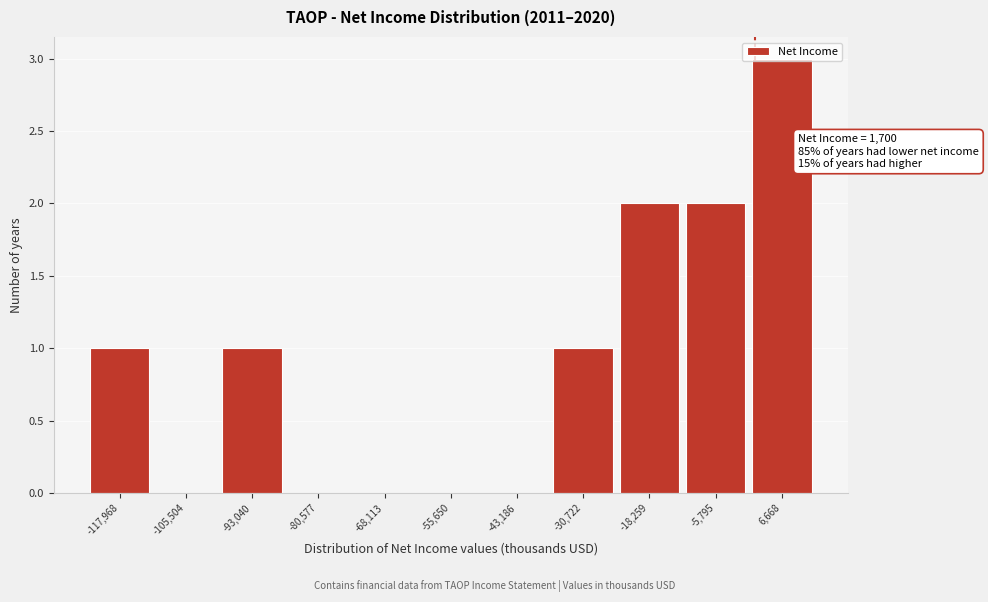

Which range on the x-axis has the tallest bar?

0 to 12000